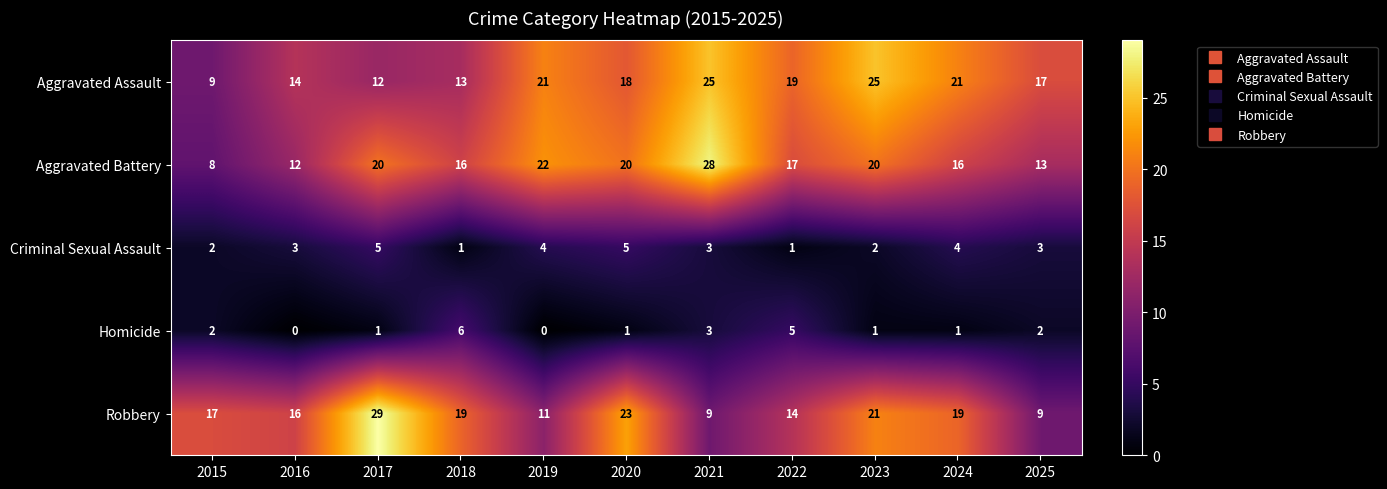

Count the Homicide values in the range 1 to 3.

7